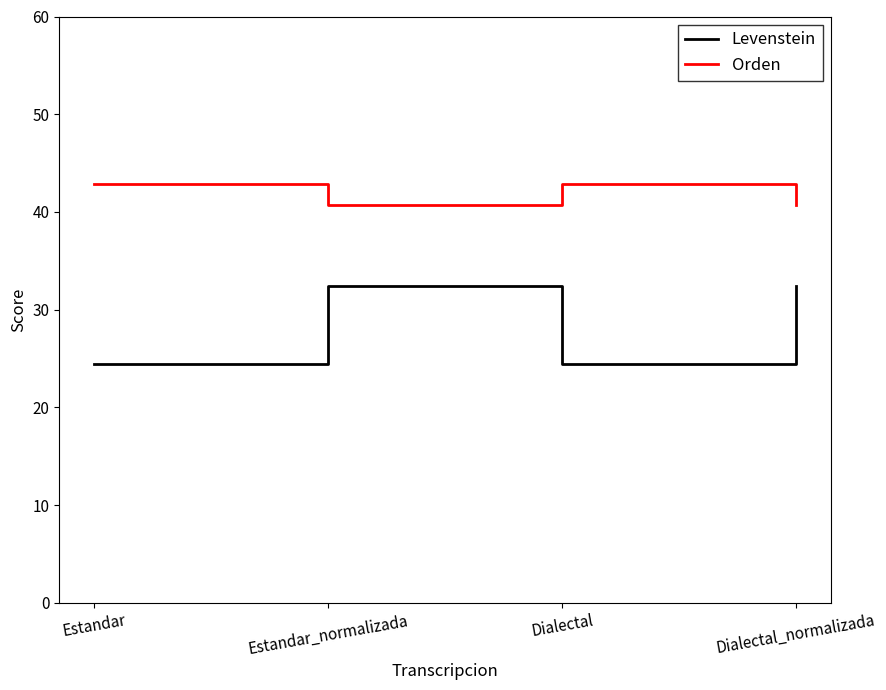

Reading left to right, what are all the values shown in this chart?

Levenstein: Estandar=24.4	Estandar_normalizada=32.4	Dialectal=24.4	Dialectal_normalizada=32.4
Orden: Estandar=42.9	Estandar_normalizada=40.7	Dialectal=42.9	Dialectal_normalizada=40.7